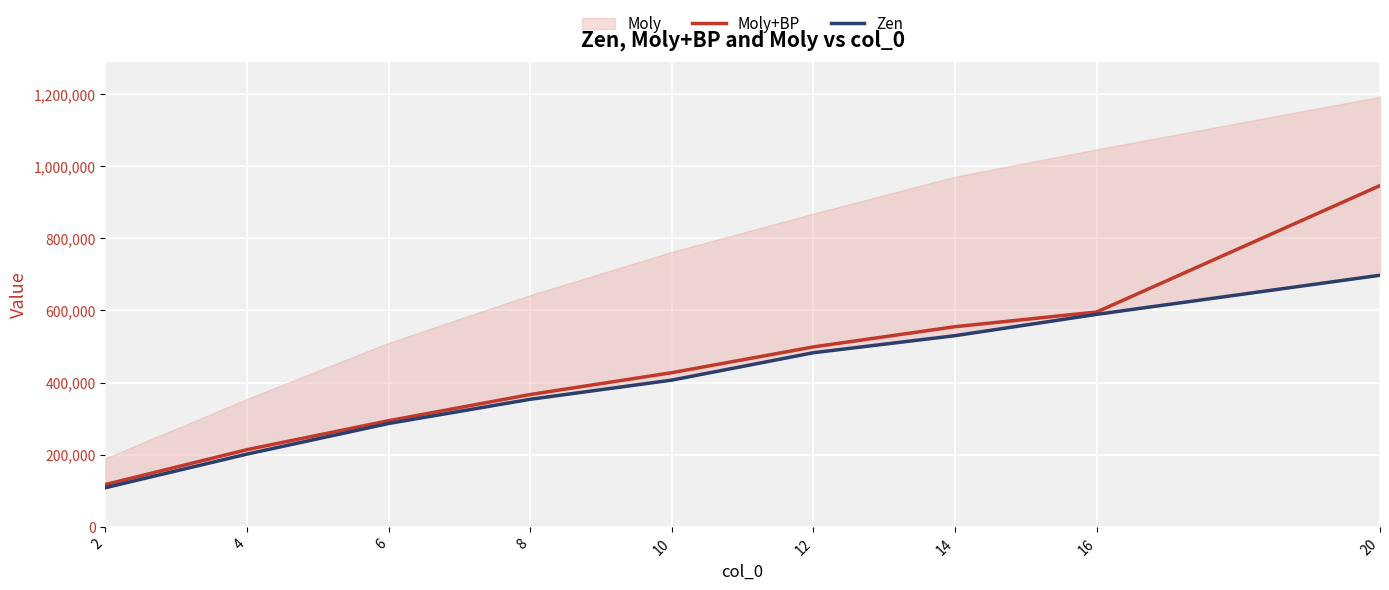

The value of Moly+BP at 16 is 268460. True or false?

False